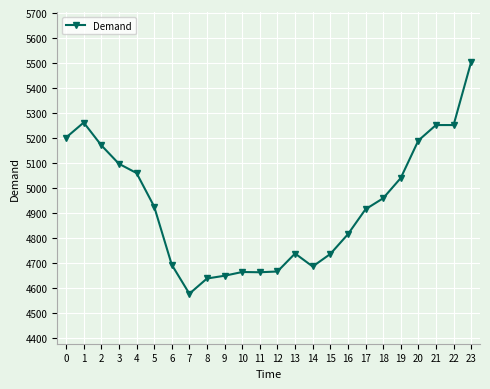

What is the value of the 7th point from the left?

4693